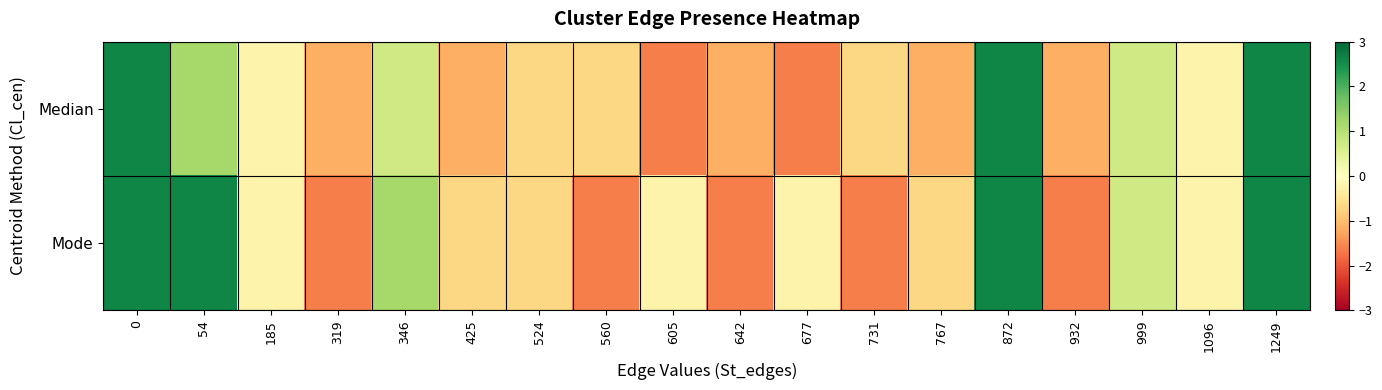

Which series has the largest range (max minus min)?

Median